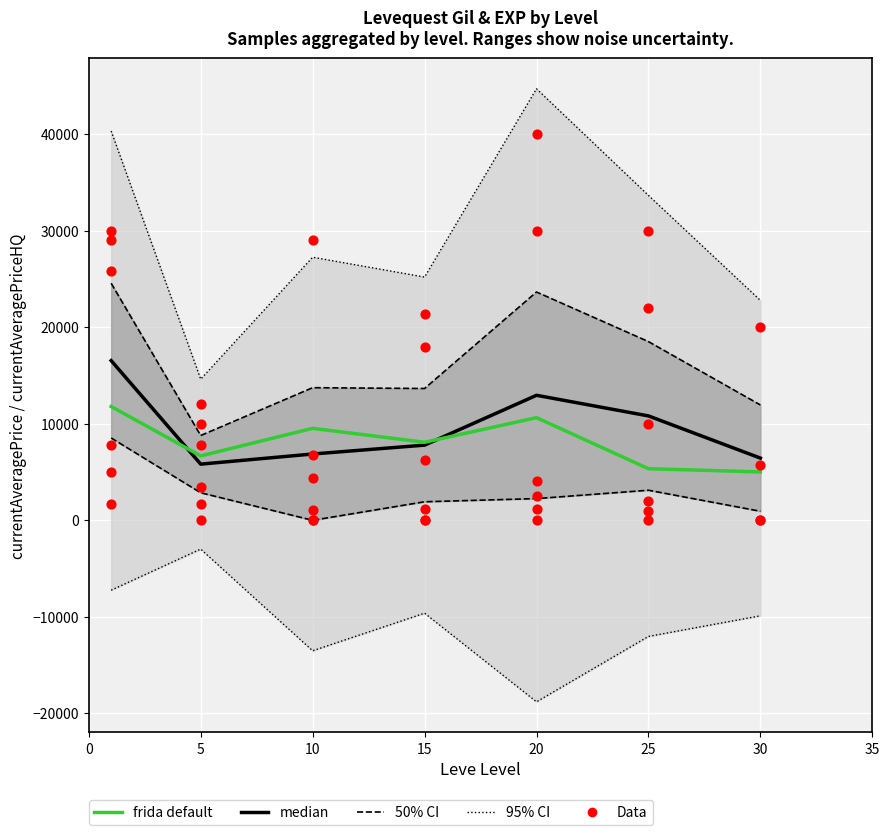

Is the value of Leve EXP at 10 greater than the value of LevePriceHQ at 30?

Yes